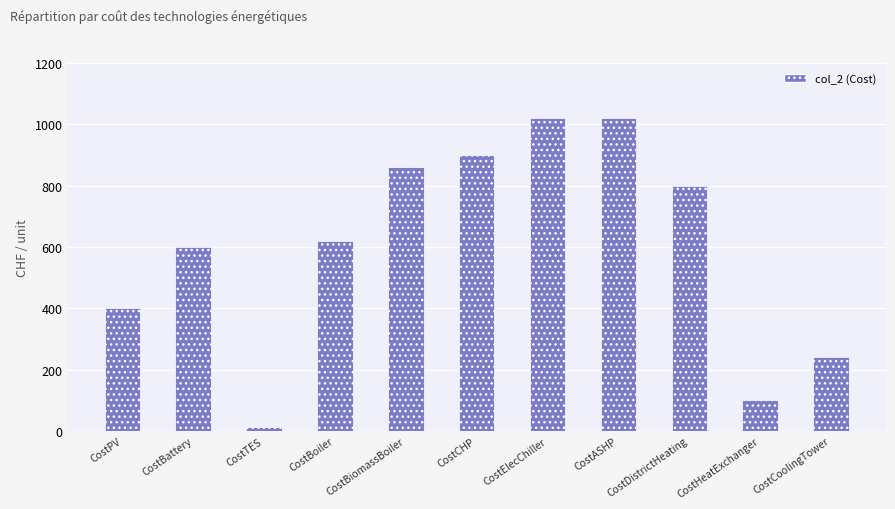

True or false: the data shows 363.9 at CostCoolingTower.

False